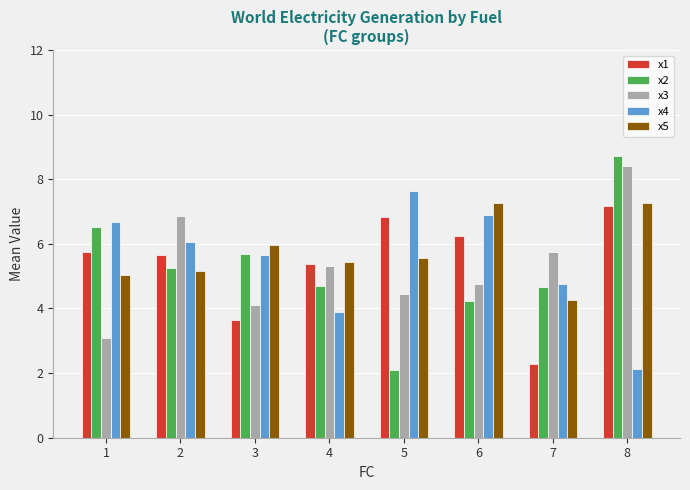

How many data points in x3 are less than 5?

4